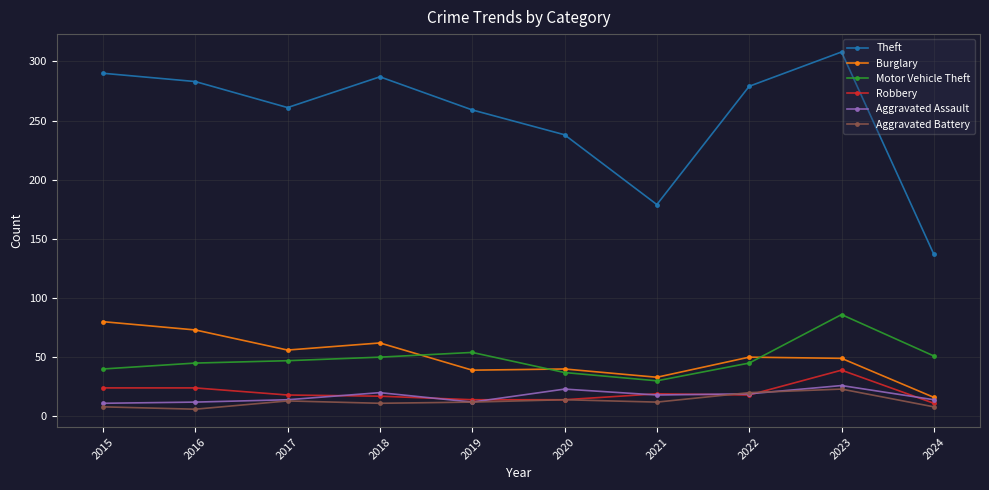

The Theft series shows 279 at 2022. True or false?

True